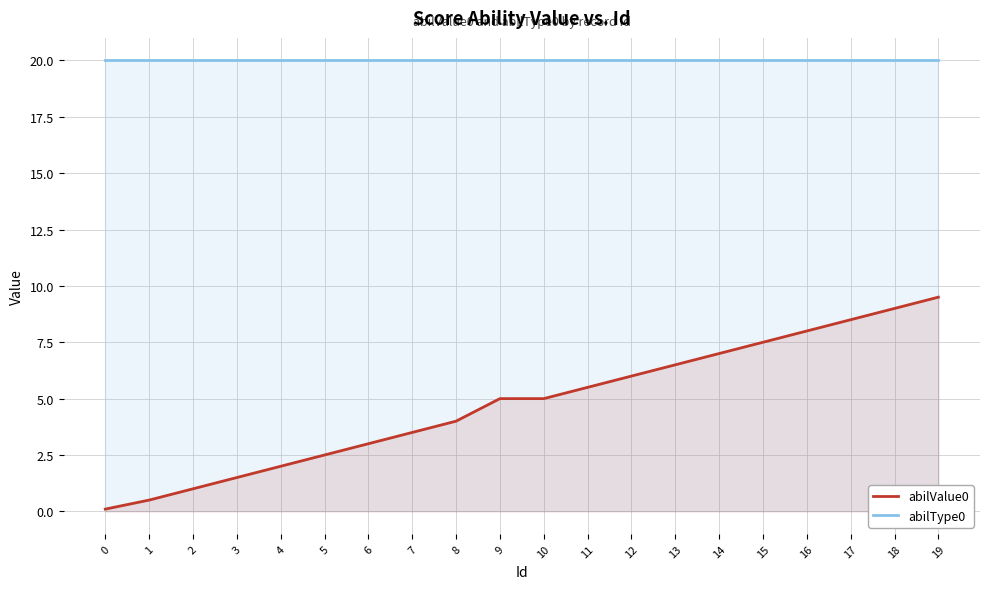

The value of abilType0 at 5 is 33.5. True or false?

False